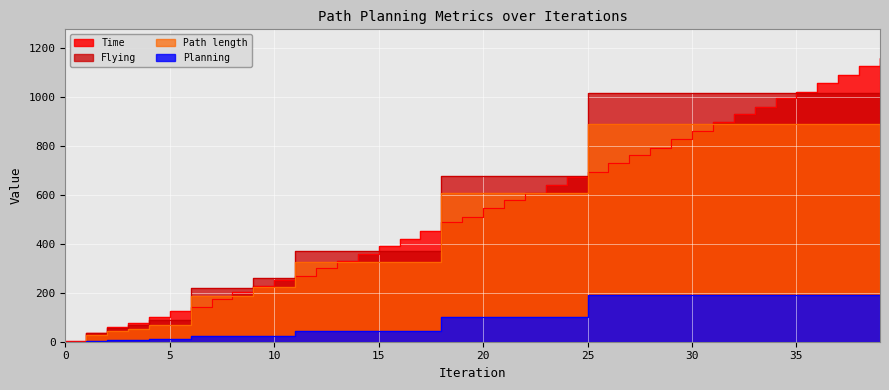

What is the value of the Flying point at the 23rd from the left?

678.1